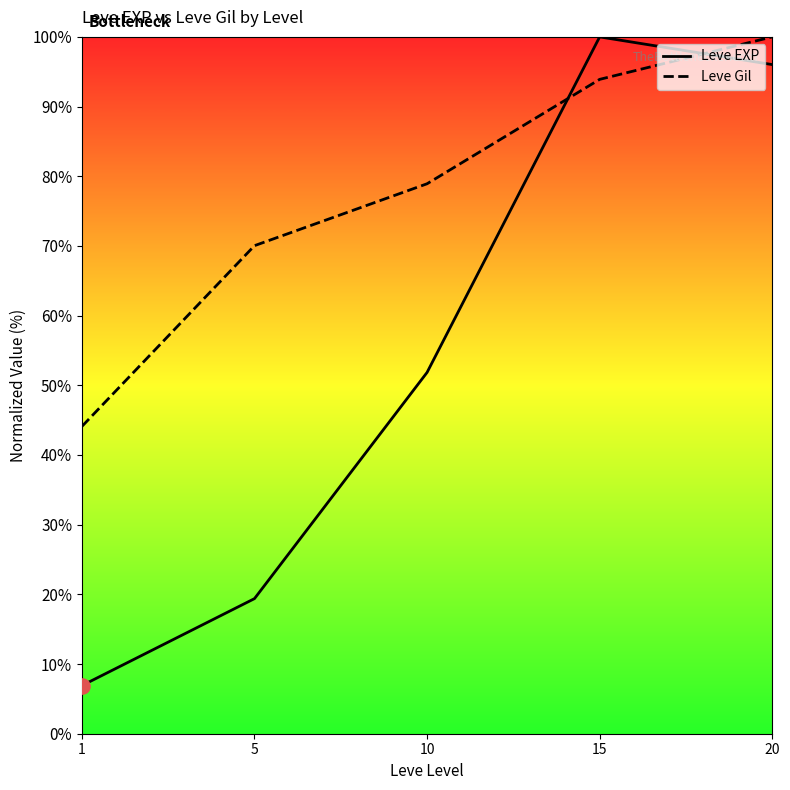

Which series contains the highest Y value?

Leve EXP